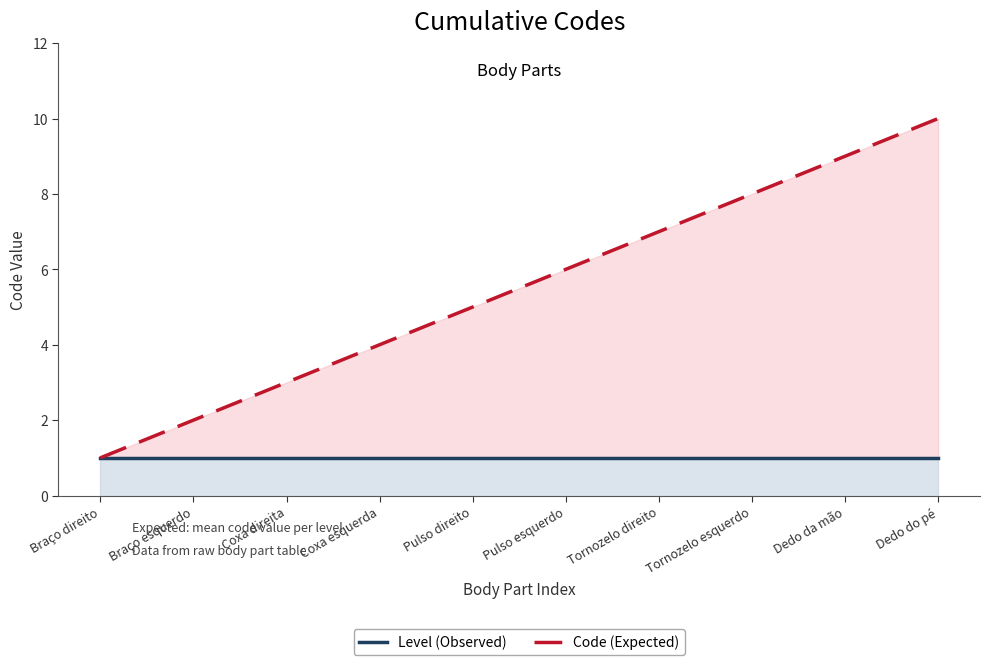

What is the label of the 10th point from the right?

Braço direito